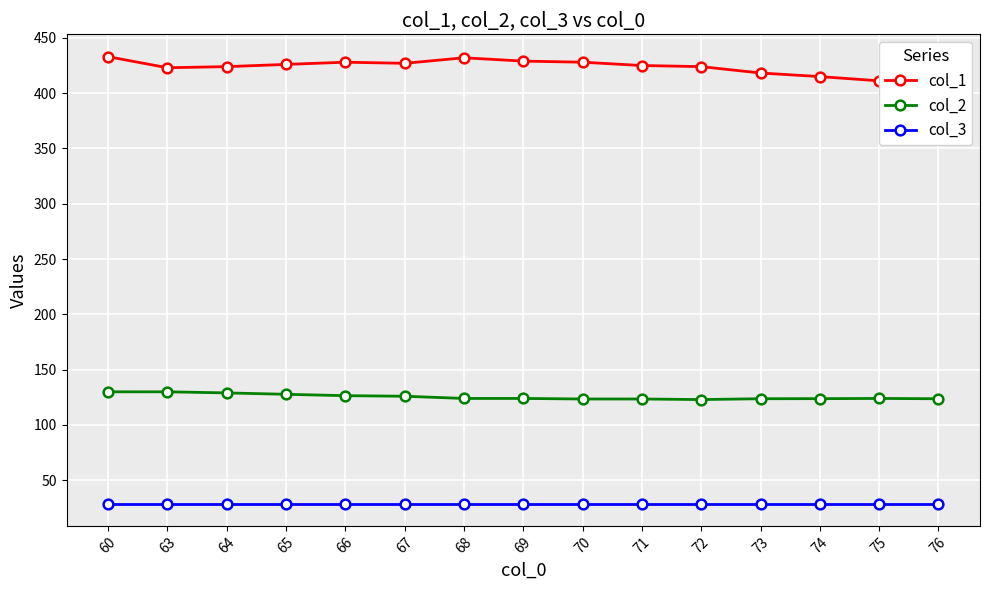

Which category has the highest value across all series?

60